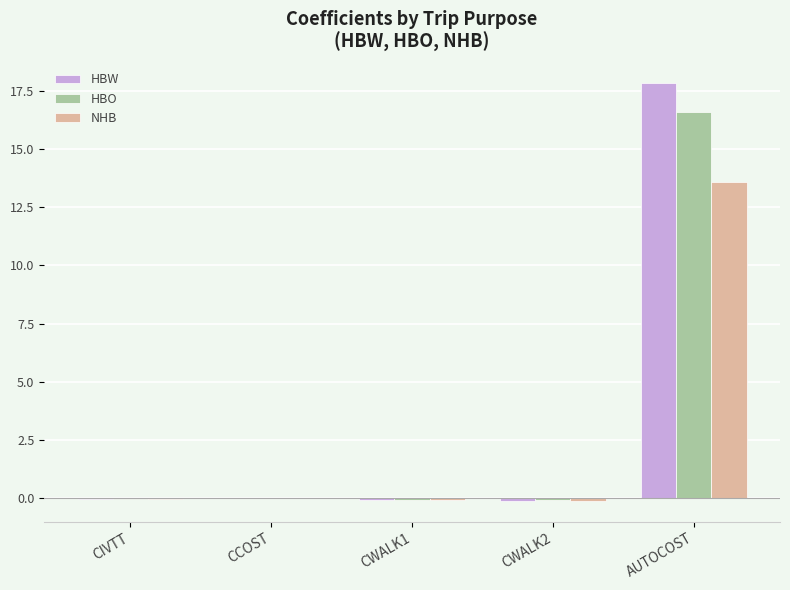

The NHB series shows 13.6 at AUTOCOST. True or false?

True